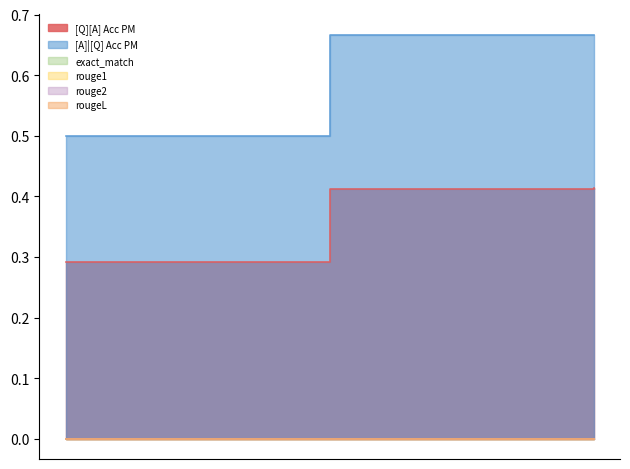

Reading left to right, extract all data points from this chart.

[Q][A] Acc PM: 0=0.3	0=0.4	0=0.4
[A]|[Q] Acc PM: 0=0.5	0=0.7	0=0.7
exact_match: 0=0.0	0=0.0	0=0.0
rouge1: 0=0.0	0=0.0	0=0.0
rouge2: 0=0.0	0=0.0	0=0.0
rougeL: 0=0.0	0=0.0	0=0.0